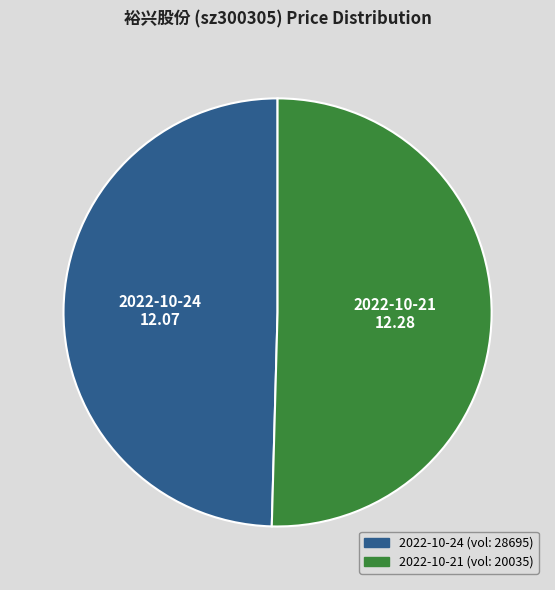

Does any single category account for the majority?

Yes